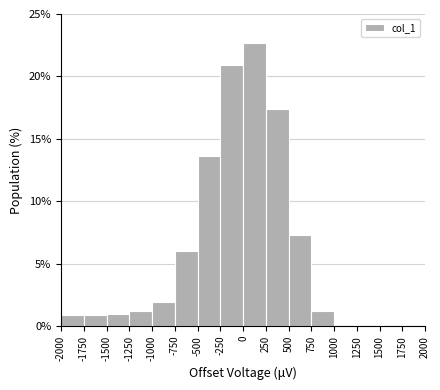

Reading left to right, transcribe this chart: for each bar, give the range it covers on the x-axis and its height. The values are not printed on the chart, so give them approximately, as read against the axis.

-2000 to -1750: 1.0
-1750 to -1500: 1.0
-1500 to -1250: 1.0
-1250 to -1000: 1.0
-1000 to -750: 2.0
-750 to -500: 6.0
-500 to -250: 13.5
-250 to 0: 21.0
0 to 250: 22.5
250 to 500: 17.5
500 to 750: 7.5
750 to 1000: 1.0
1000 to 1250: under 0.5
1250 to 1500: 0
1500 to 1750: 0
1750 to 2000: 0